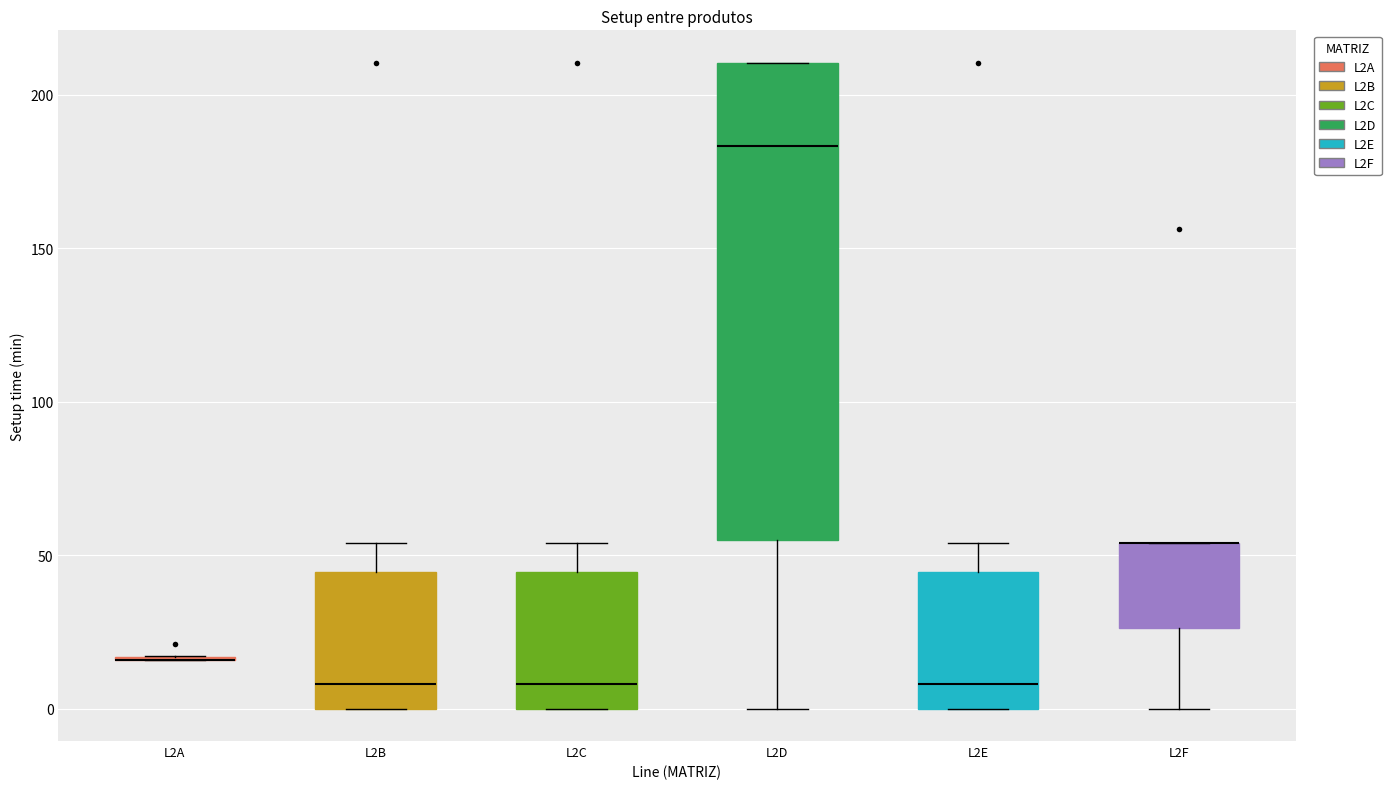

Reading left to right, read every box against the y-axis: the position of its median line, the range the box covers, and the ends of its whiskers. The values are not printed on the chart, so give them approximately, as read against the axis.

L2A: box collapsed to a line at 15, whiskers 15 to 15
L2B: median 10, box 0 to 45, whiskers 0 to 55
L2C: median 10, box 0 to 45, whiskers 0 to 55
L2D: median 185, box 55 to 210, whiskers 0 to 210
L2E: median 10, box 0 to 45, whiskers 0 to 55
L2F: median 55 (drawn on the box's upper edge), box 25 to 55, whiskers 0 to 55